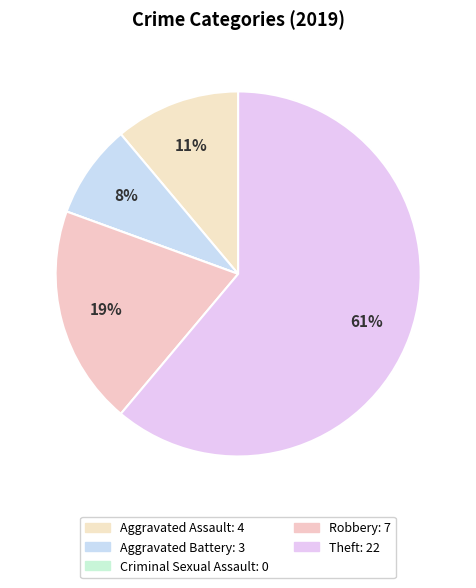

To the nearest percent, what portion does Aggravated Battery represent?

8%